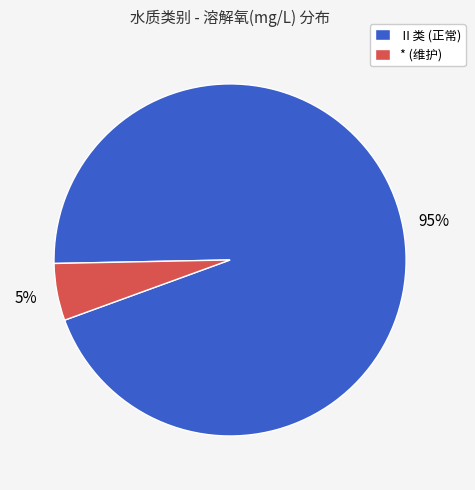

Between Ⅱ类 (正常) and * (维护), which is larger?

Ⅱ类 (正常)